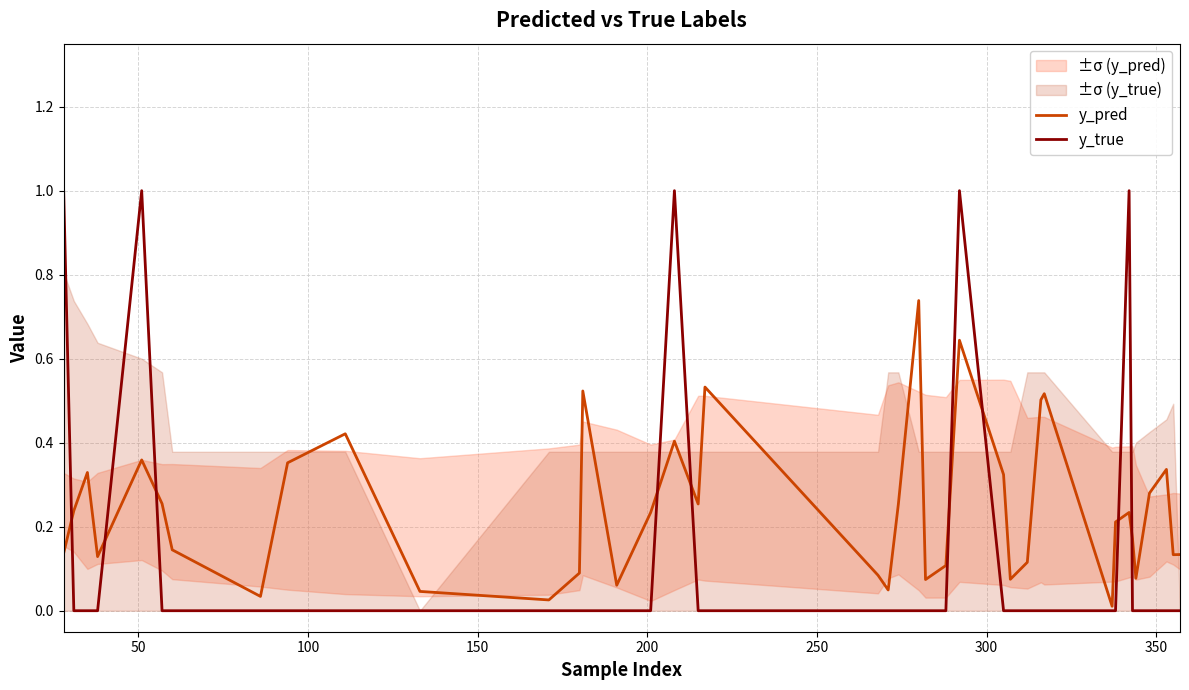

The value of y_true at 25 is 1.4. True or false?

False